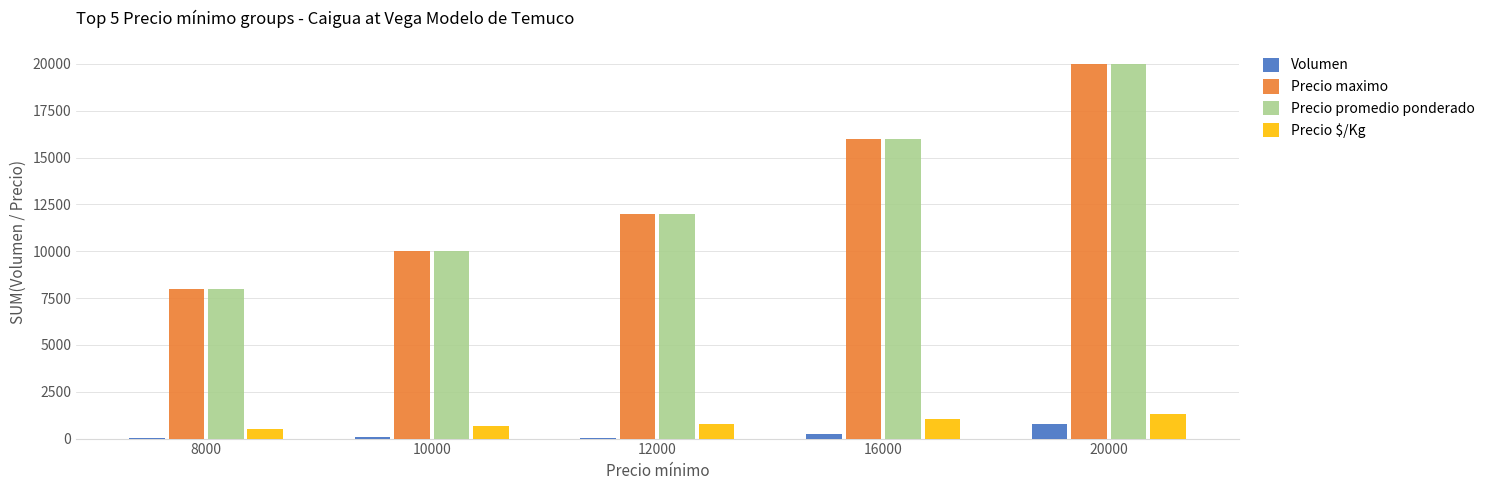

True or false: Precio $/Kg has a value of 1333 at 20000.

True